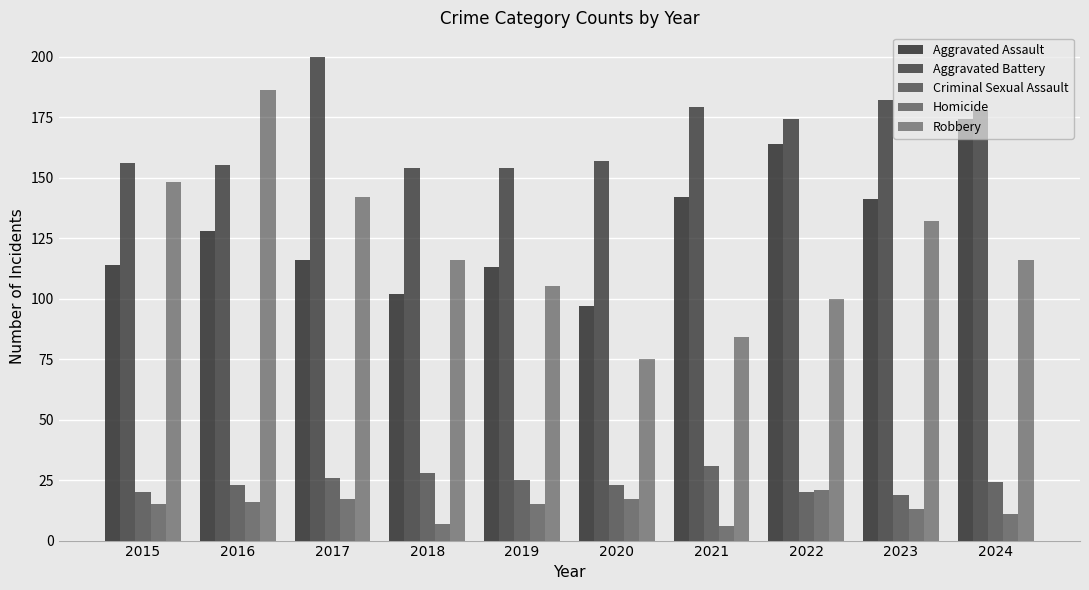

Count the number of categories in the chart.

10